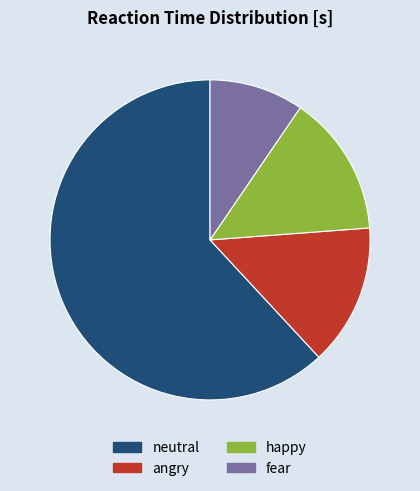

The angry slice represents 19% of the pie. True or false?

False